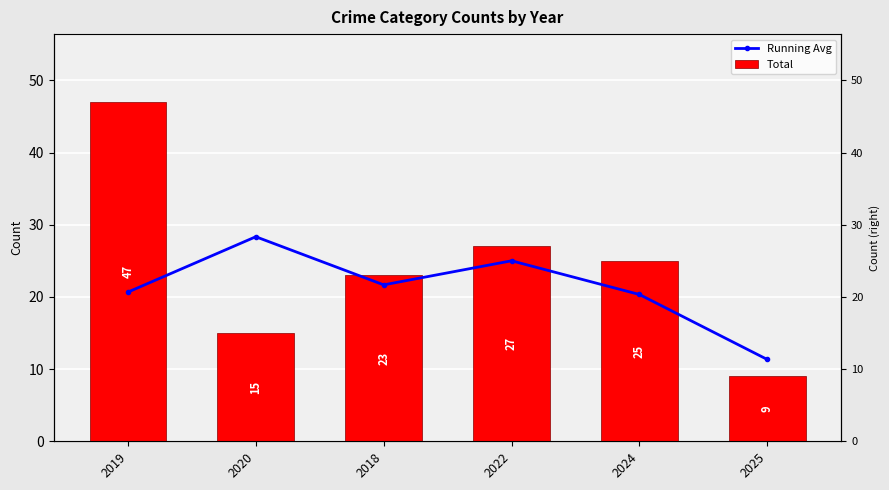

Reading left to right, transcribe all the data shown in this chart.

Running Avg: 20.7	28.3	21.7	25.0	20.3	11.3
Total: 47.0	15.0	23.0	27.0	25.0	9.0